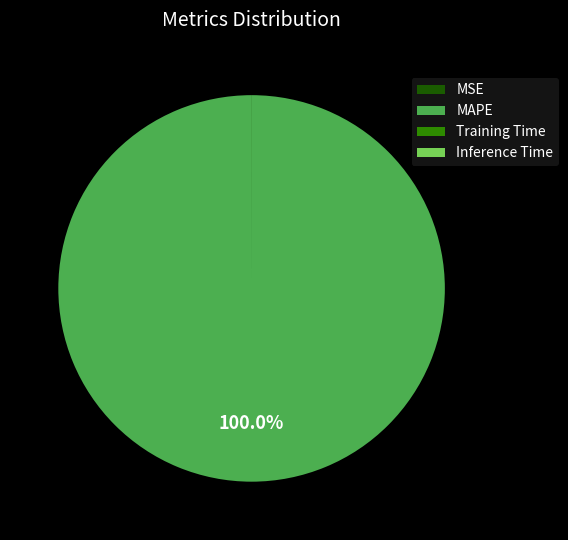

What is the largest slice in the pie chart?

MAPE